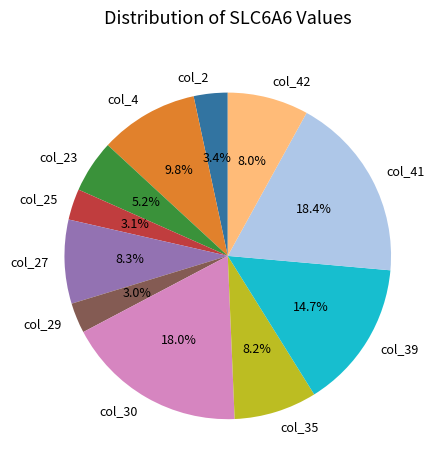

Is there any slice that represents more than half of the pie?

No